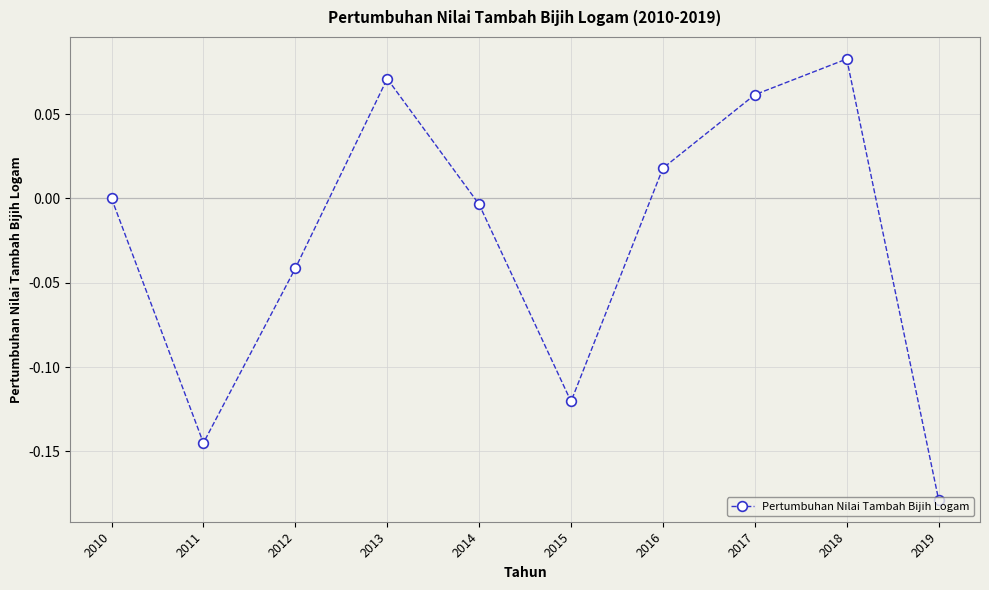

At which category does the chart reach its minimum across all series?

2019